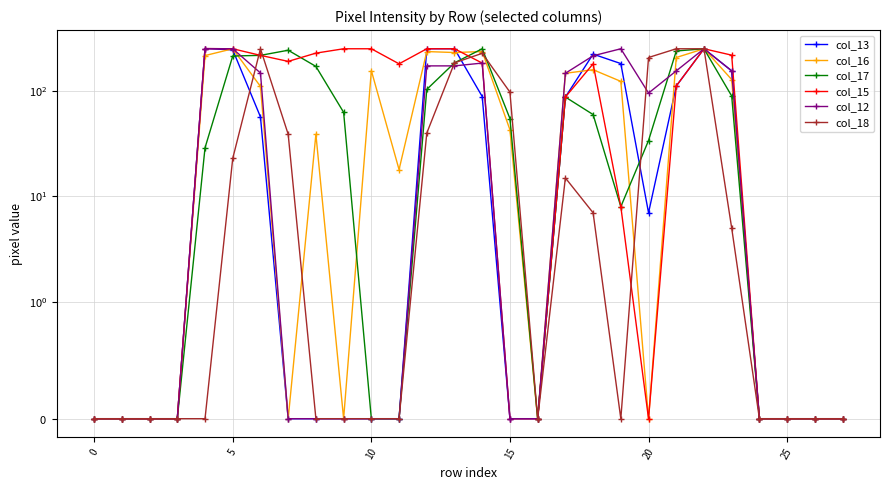

Which series has the largest range (max minus min)?

col_13